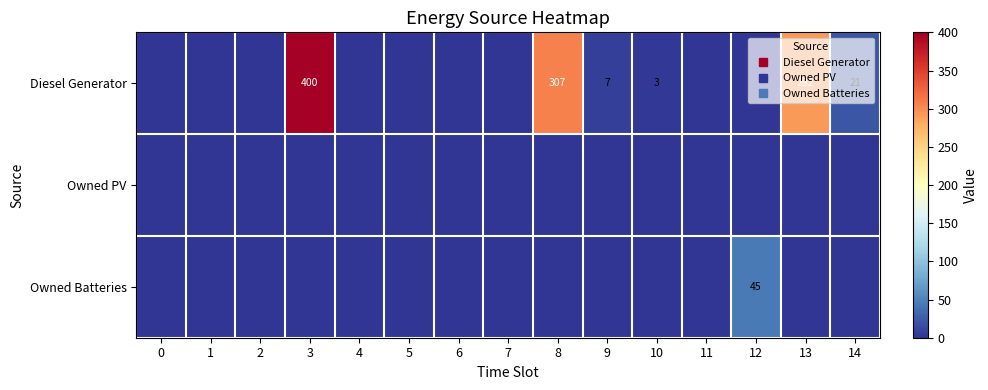

Is the value of Diesel Generator at 4 greater than the value of Owned PV at 3?

No